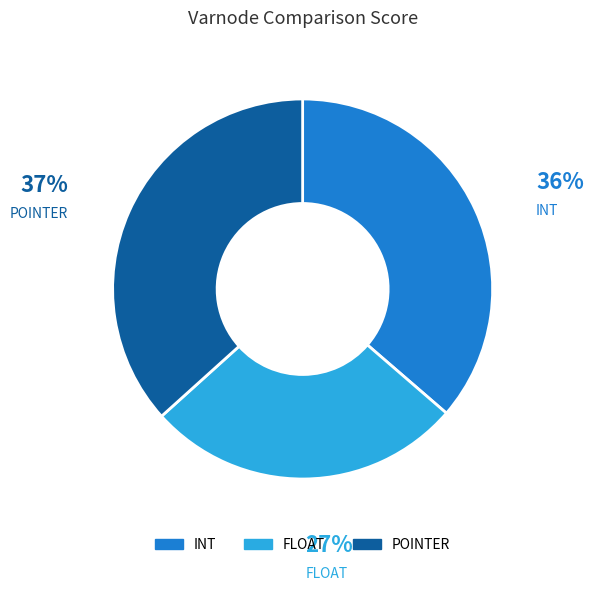

To the nearest percent, what is the difference between the FLOAT and POINTER slice percentages?

10%